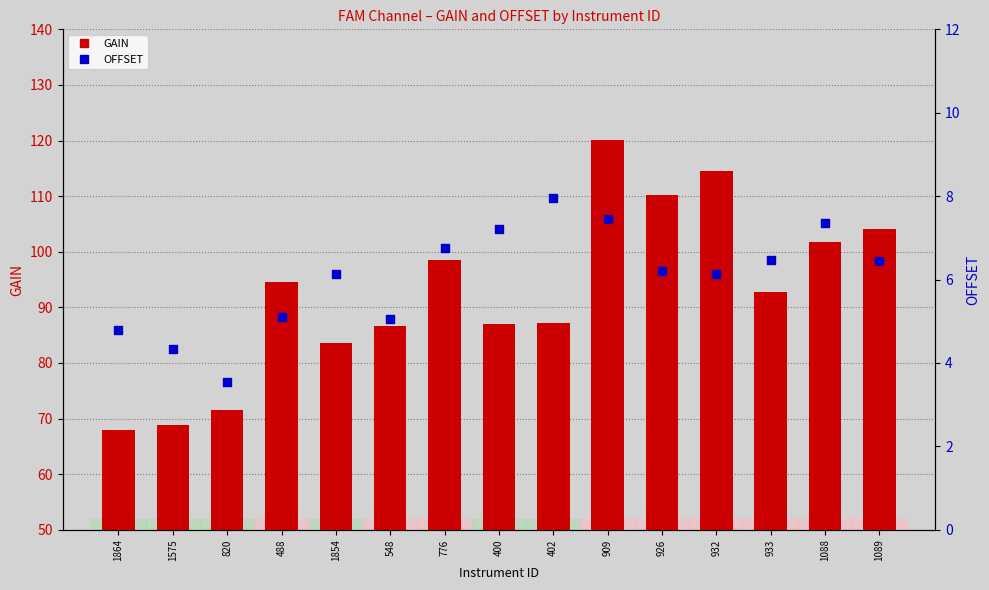

Is the value of OFFSET at 548 greater than the value of GAIN at 933?

No